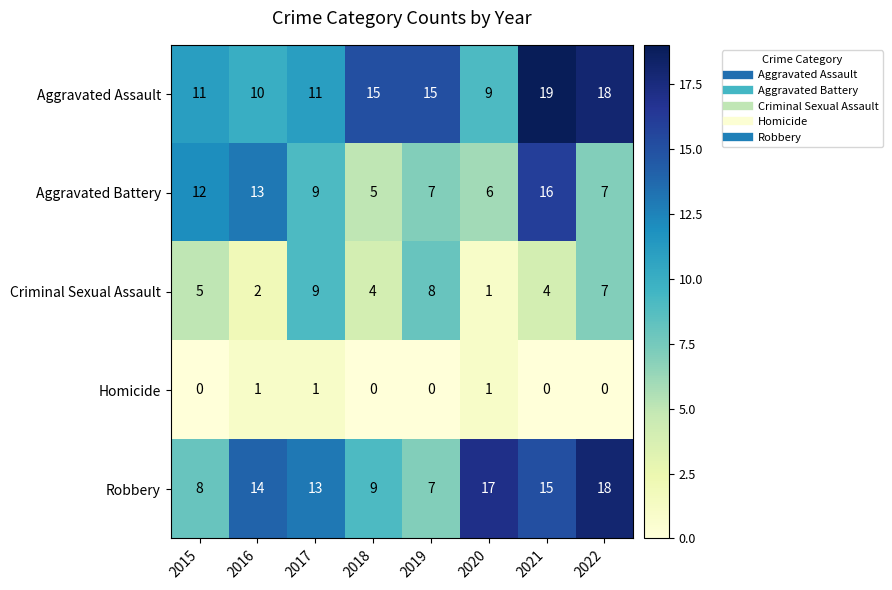

At which category is the sum across all series the highest?

2021